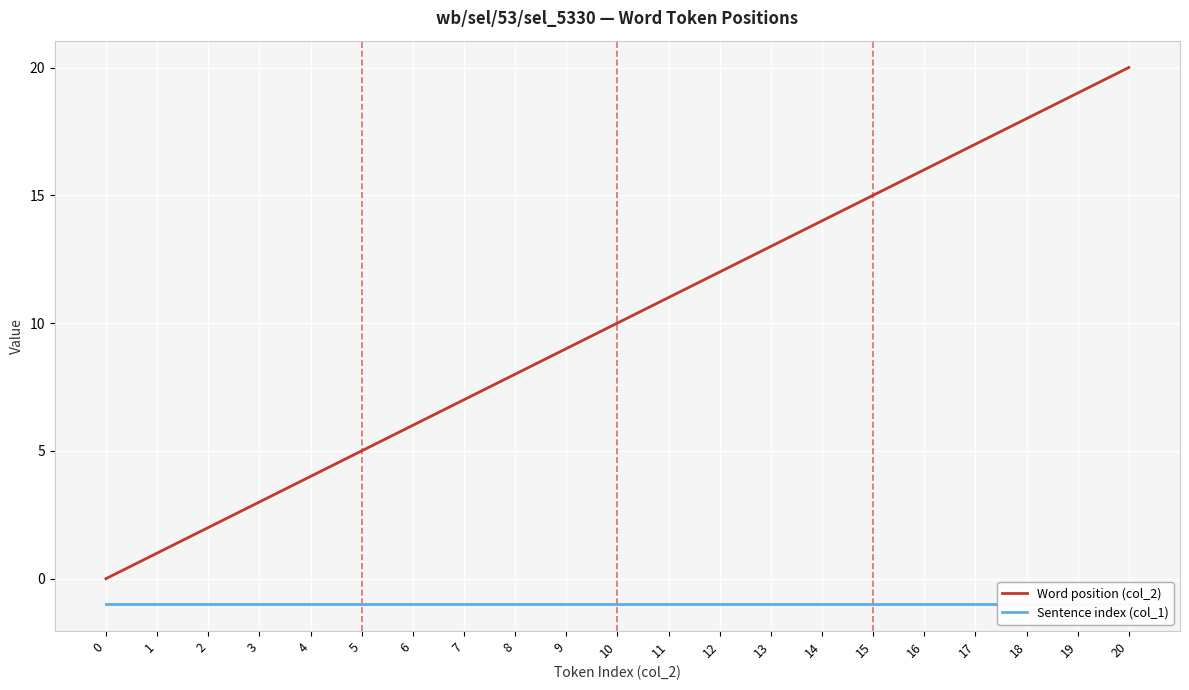

At which label is Word position (col_2) closest to 10?

10